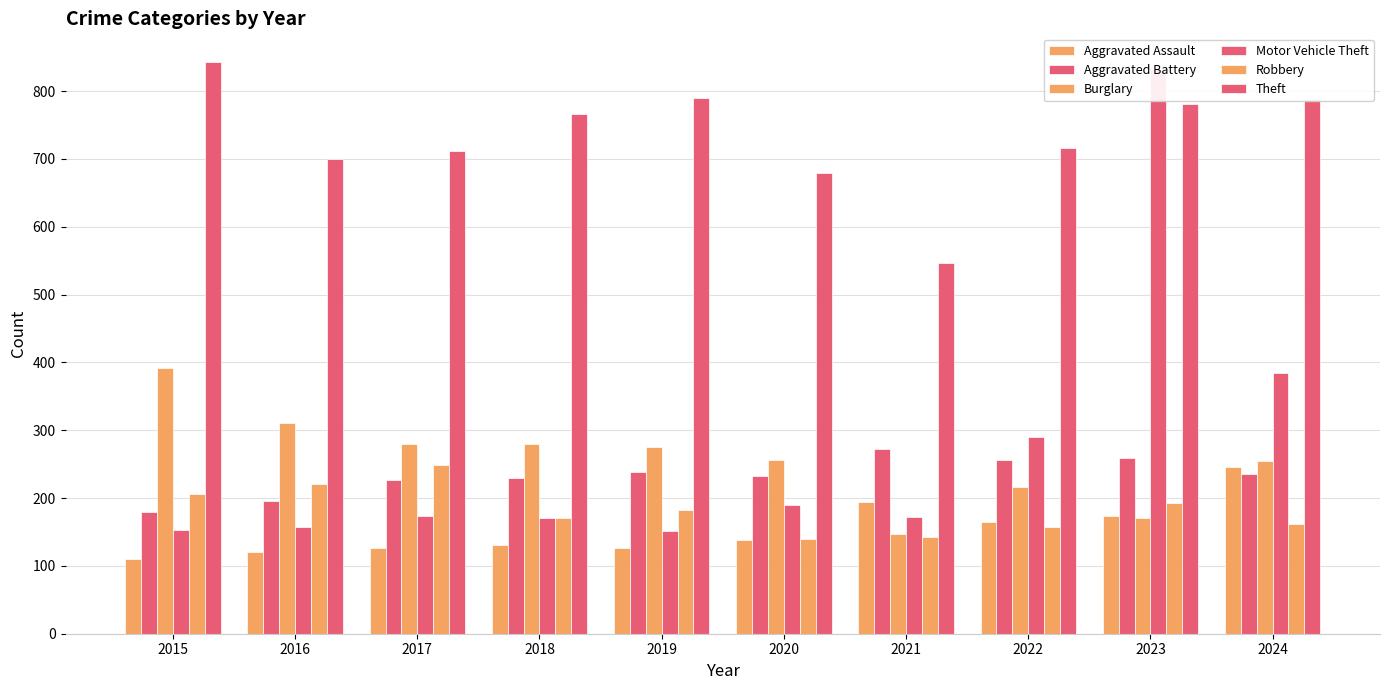

What value does the Aggravated Assault series have at 2018, to the nearest 10?

130